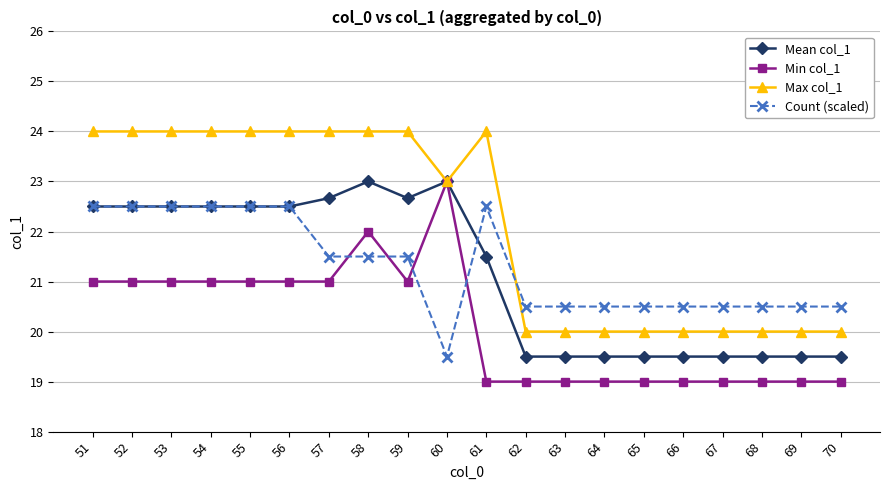

Which series ends up on top after the final intersection of Min col_1 and Count (scaled)?

Count (scaled)